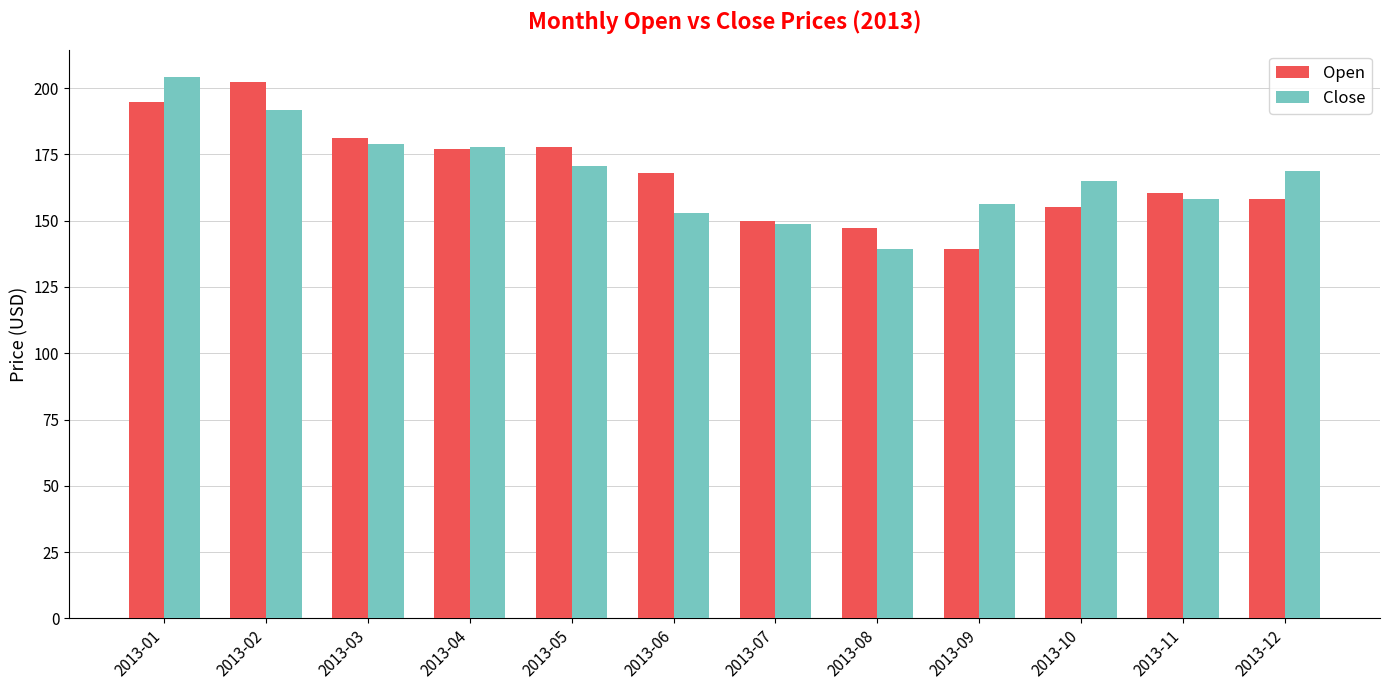

What is the lowest value of the Close series?

139.2